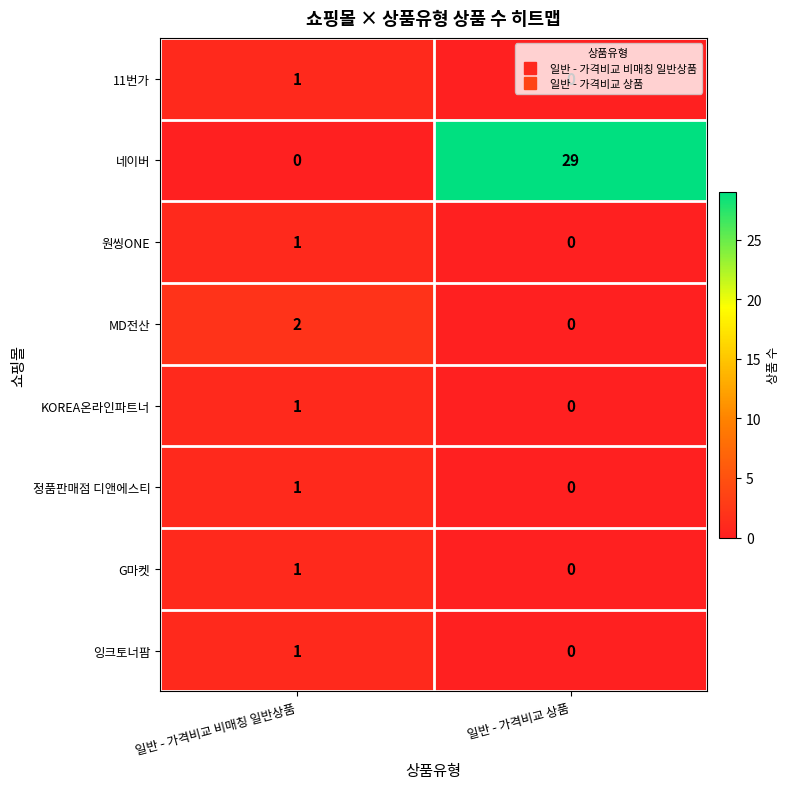

The value of 원씽ONE at 일반 - 가격비교 비매칭 일반상품 is 1. True or false?

True